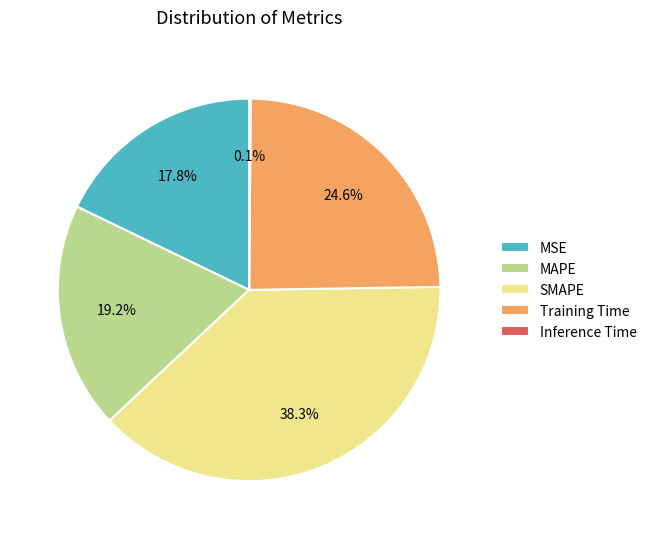

Does SMAPE represent more than half of the total?

No